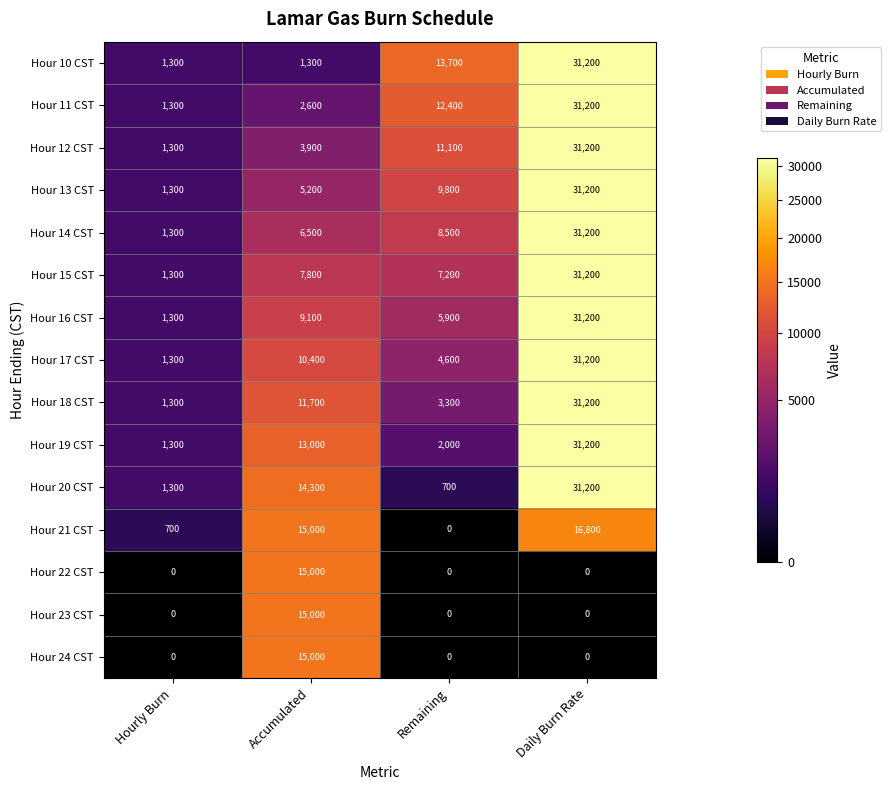

The Hour 21 CST series shows 15000 at Accumulated. True or false?

True